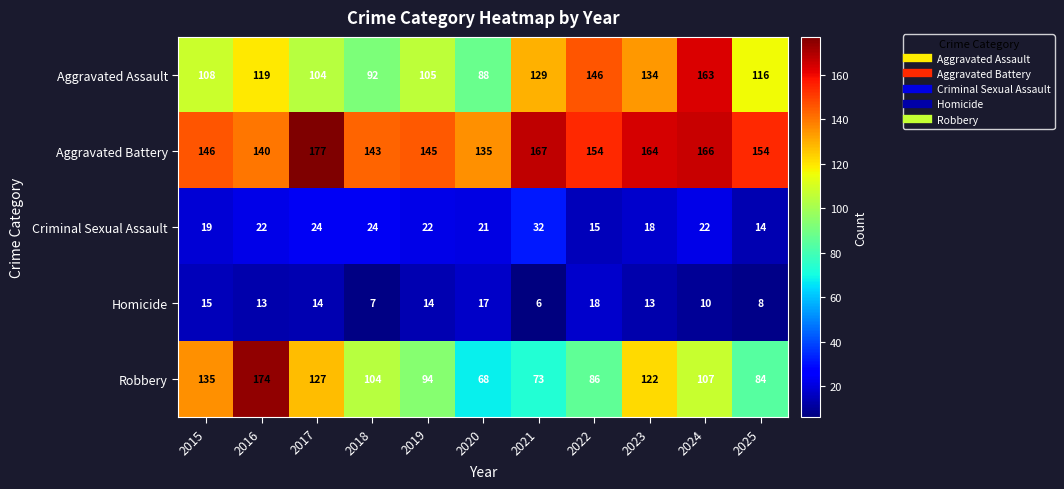

What is the difference between the maximum and second lowest values in the Homicide series?

11